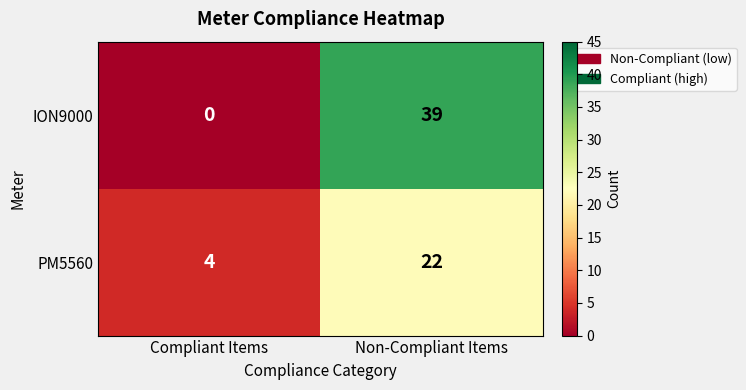

The value of ION9000 at Compliant Items is 0. True or false?

True